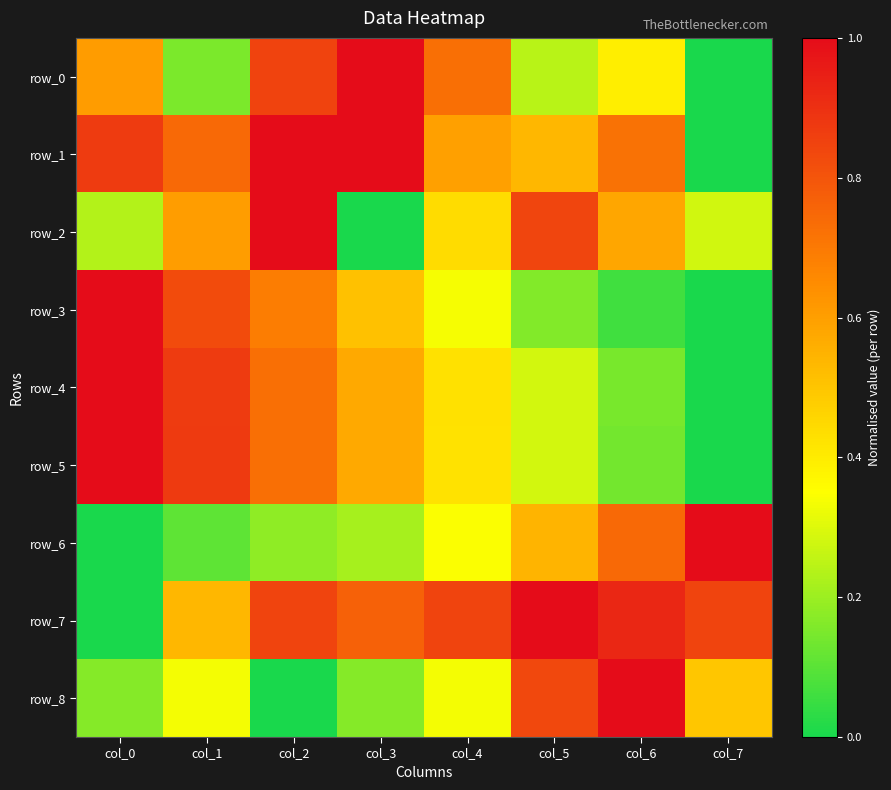

What is the difference between the highest and lowest values at col_7?

1.0